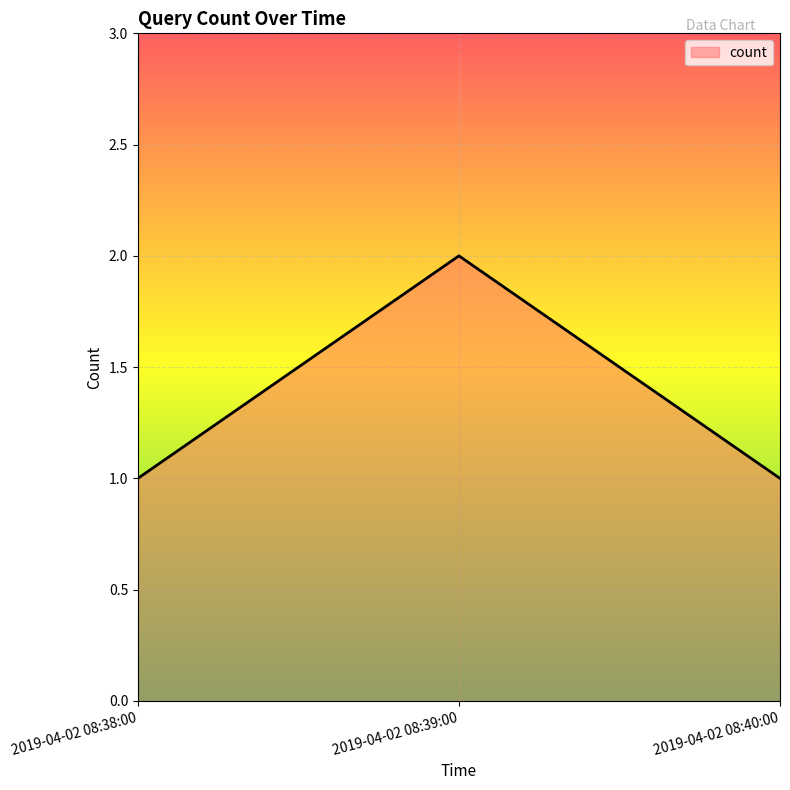

True or false: the data shows 2 at 2019-04-02 08:39:00.

True